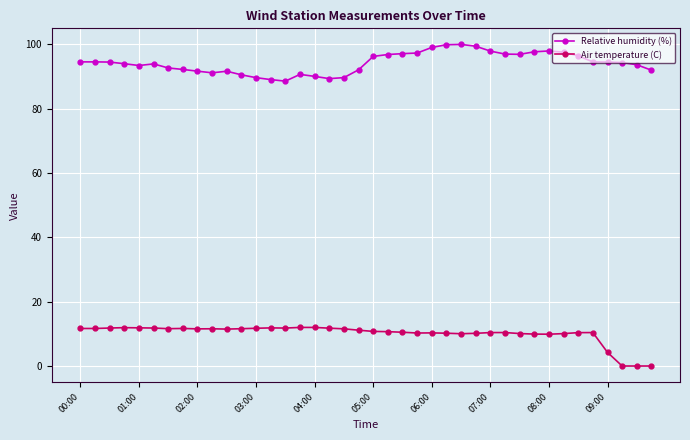

What is the difference between the second highest and minimum values in the Air temperature (C) series?

12.0